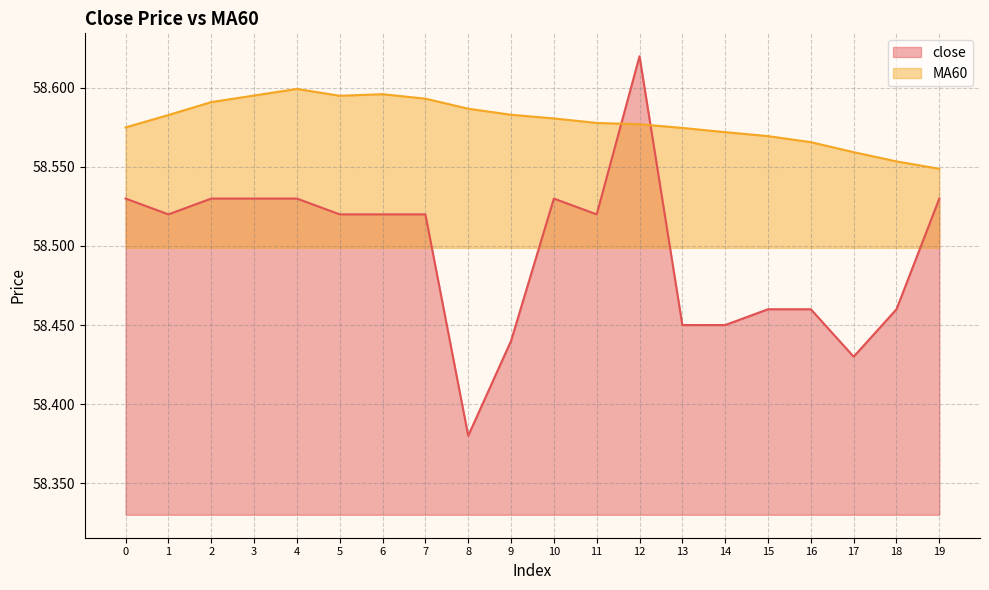

List the labels in order of close value, smallest first.

8, 17, 9, 13, 14, 15, 16, 18, 1, 5, 6, 7, 11, 0, 2, 3, 4, 10, 19, 12